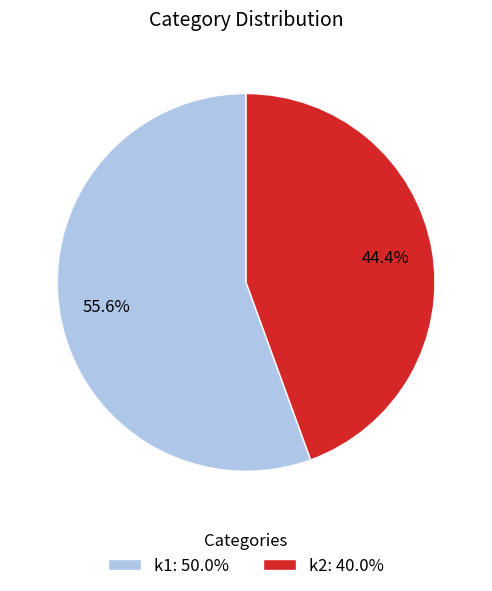

Rank the categories by value from highest to lowest.

k1, k2